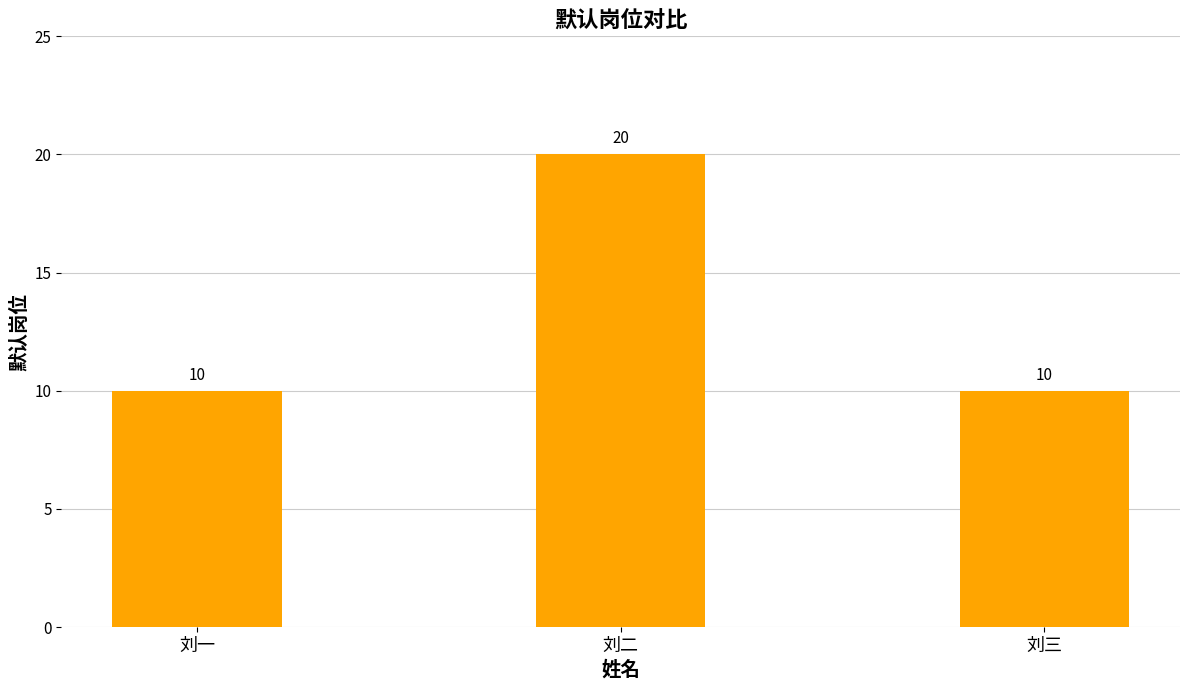

What is the label of the 3rd bar from the left?

刘三